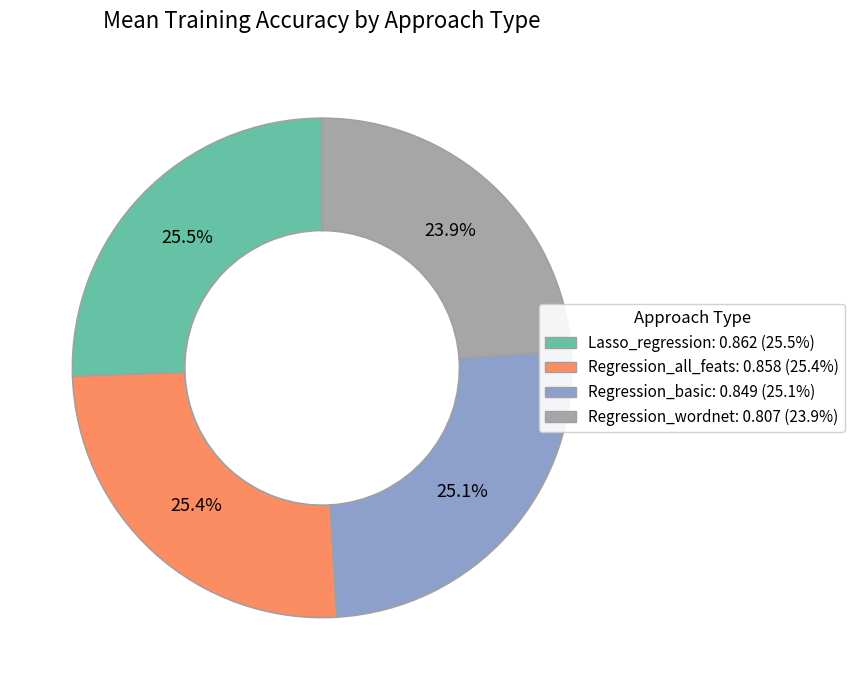

To the nearest percent, what is the combined percentage of Regression_basic and Lasso_regression?

51%